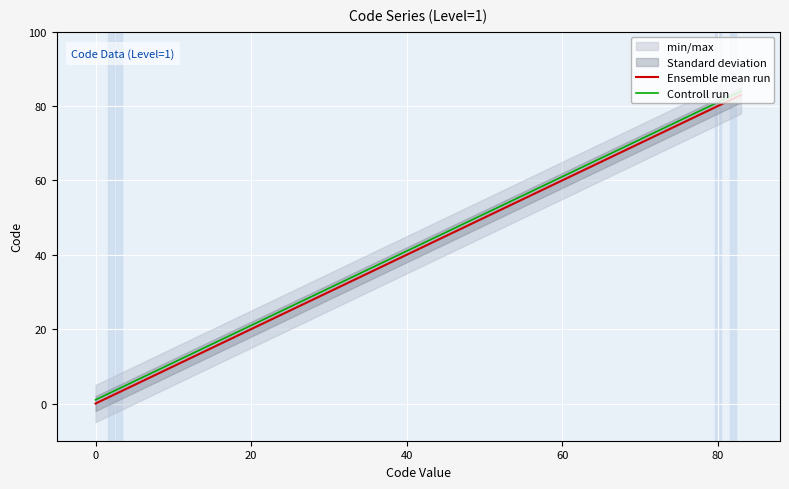

At which category does the chart reach its peak across all series?

80